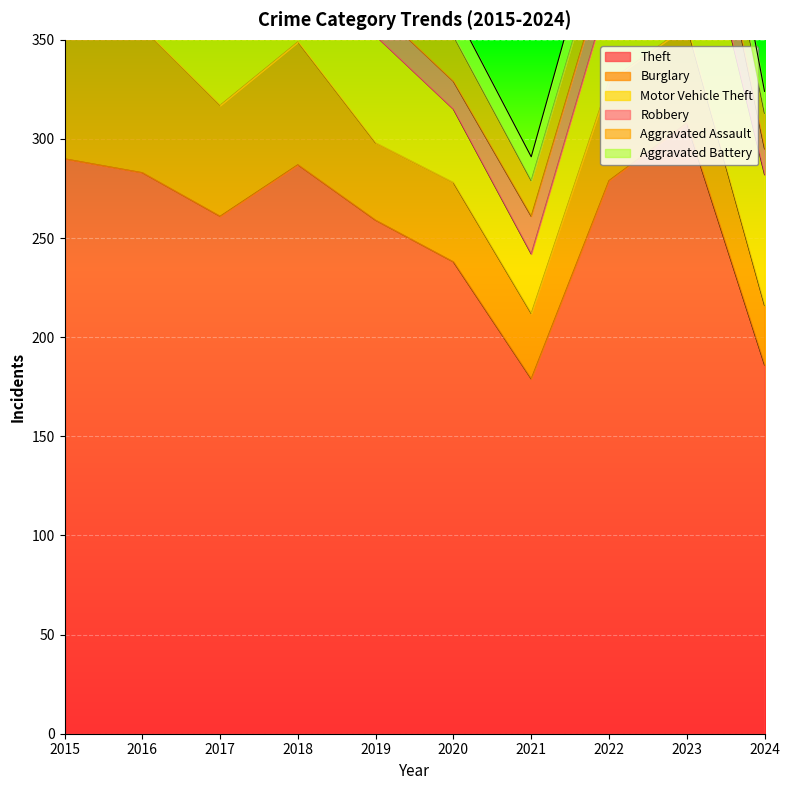

True or false: Robbery and Theft intersect in this chart.

False